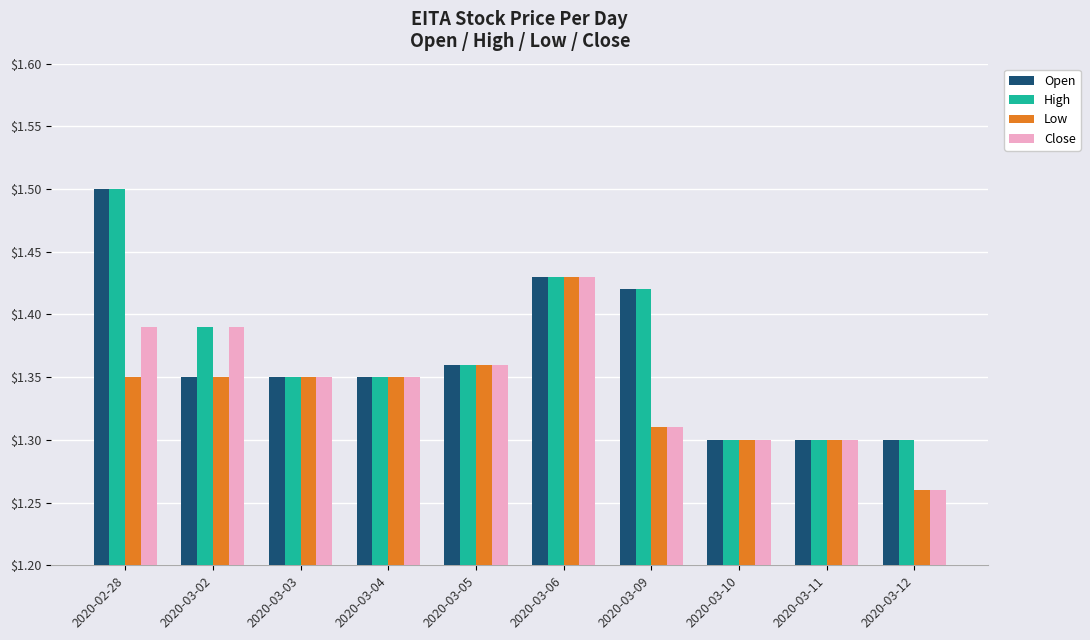

Count the number of data series in this chart.

4